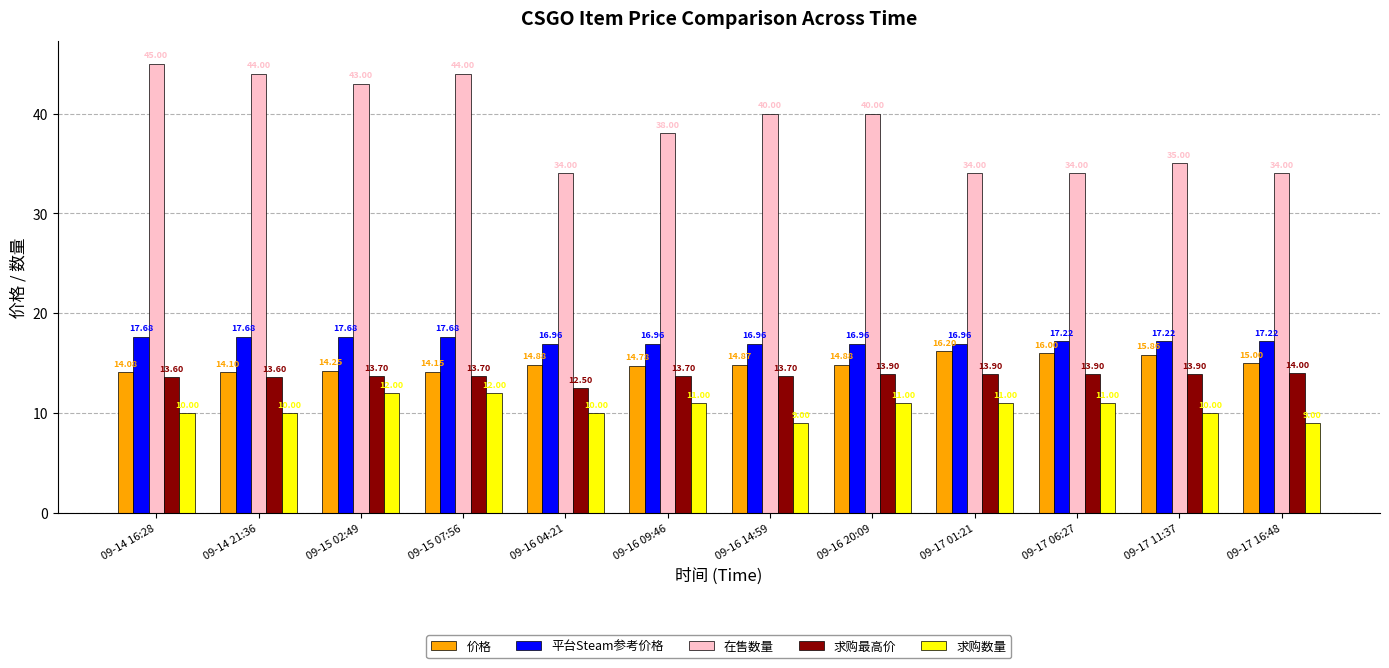

What is the average value of the 求购数量 series?

10.5